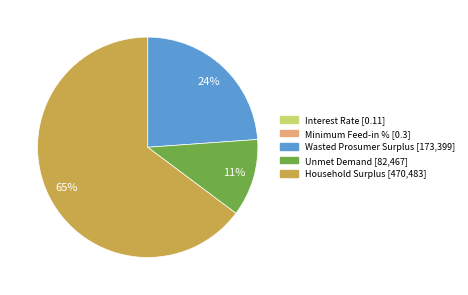

Is it true that Unmet Demand is 19% of the pie?

False